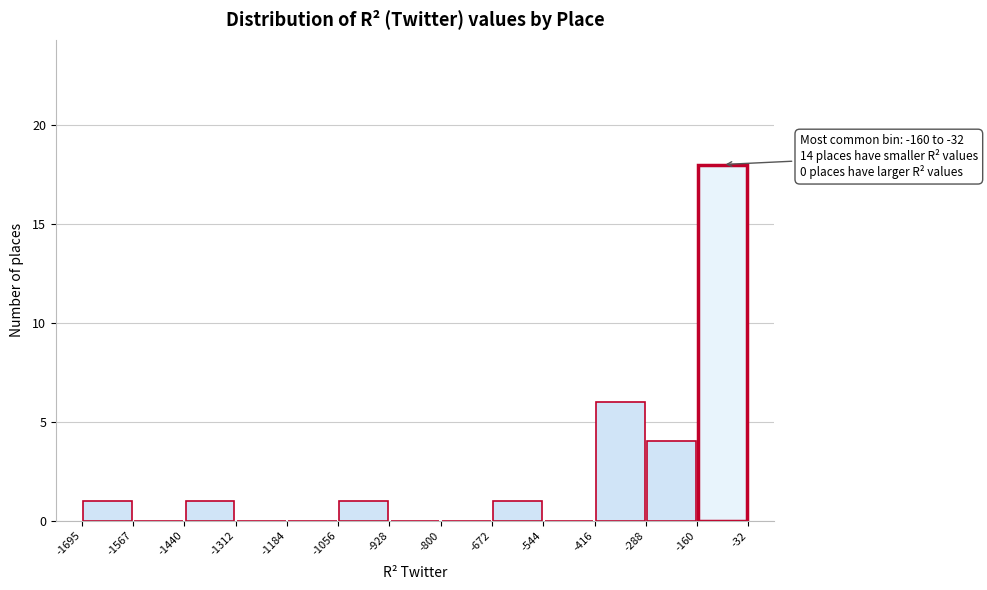

Which range on the x-axis has the tallest bar?

-160 to -32